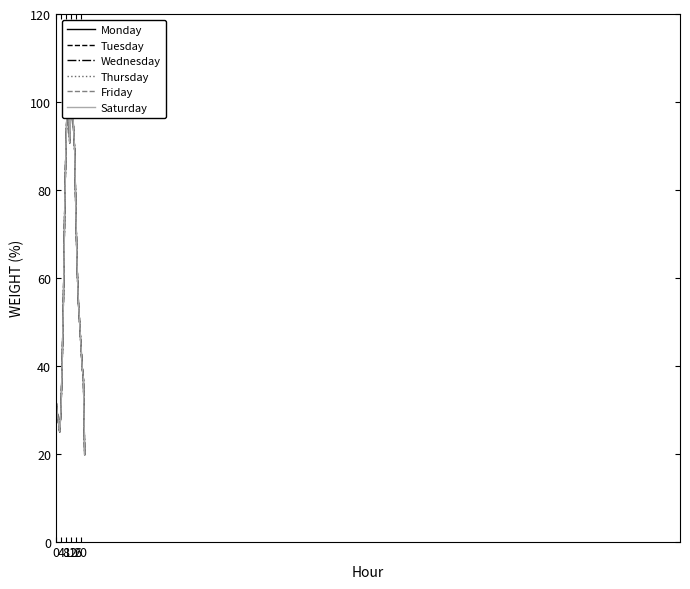

What is the total value across all series at 19?

297.8